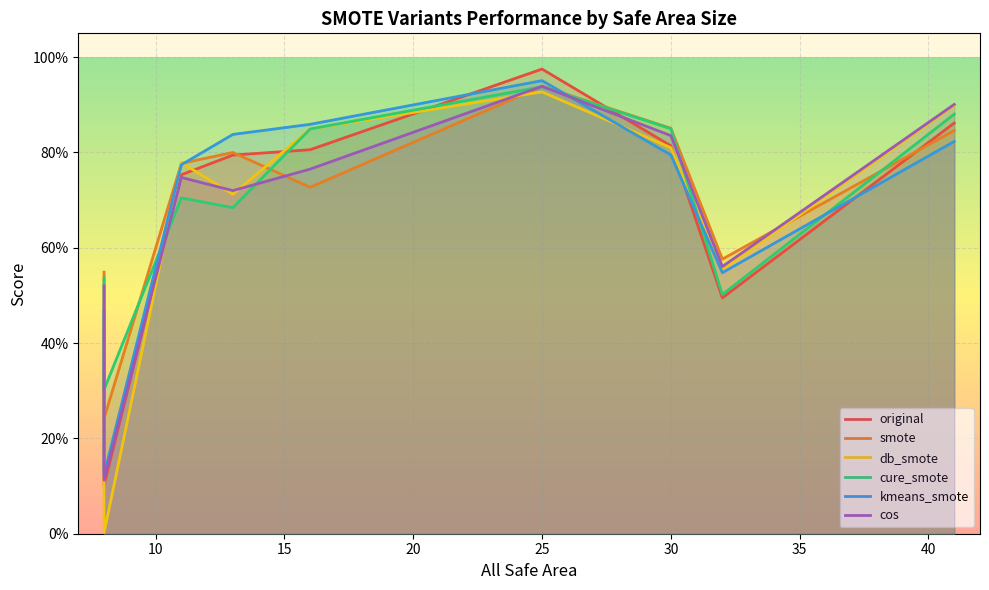

Between pima-indians-diabetes and glass1, which series saw the biggest shift?

original